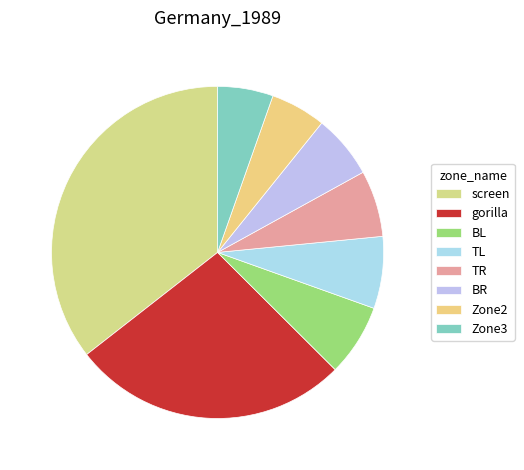

What is the change in value from screen to TL?

-1156